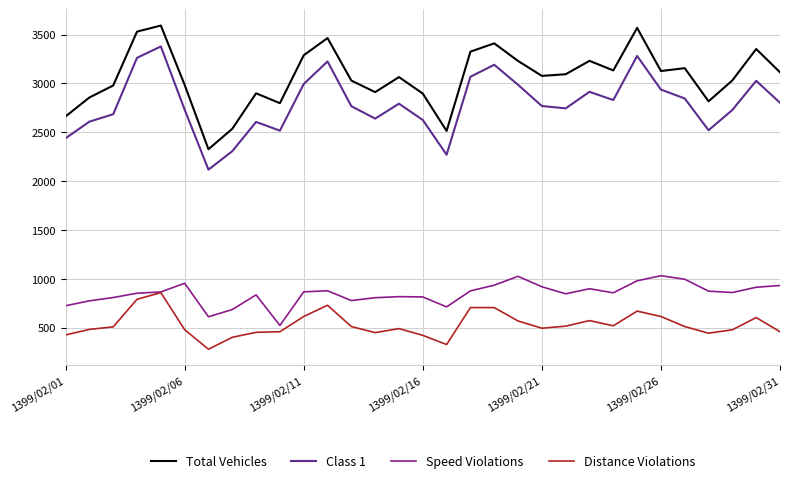

Rank the series by their maximum value, from lowest to highest.

Distance Violations, Speed Violations, Class 1, Total Vehicles